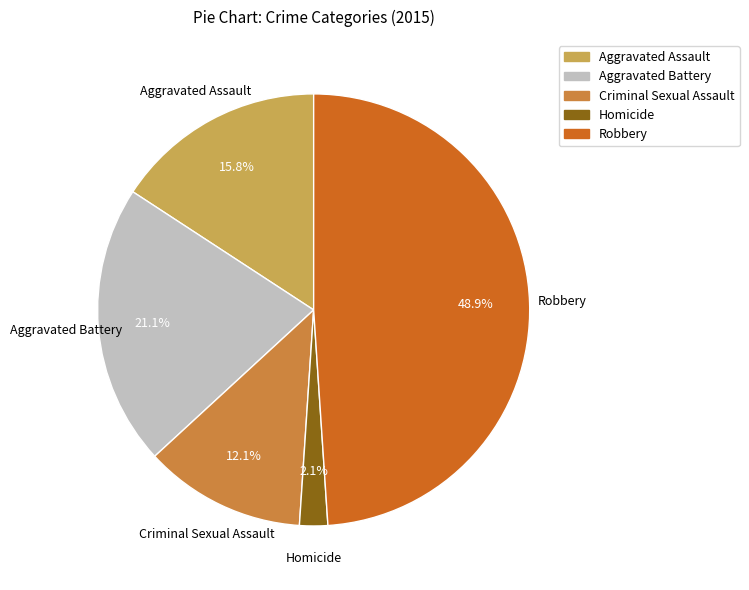

Does any single category account for the majority?

No